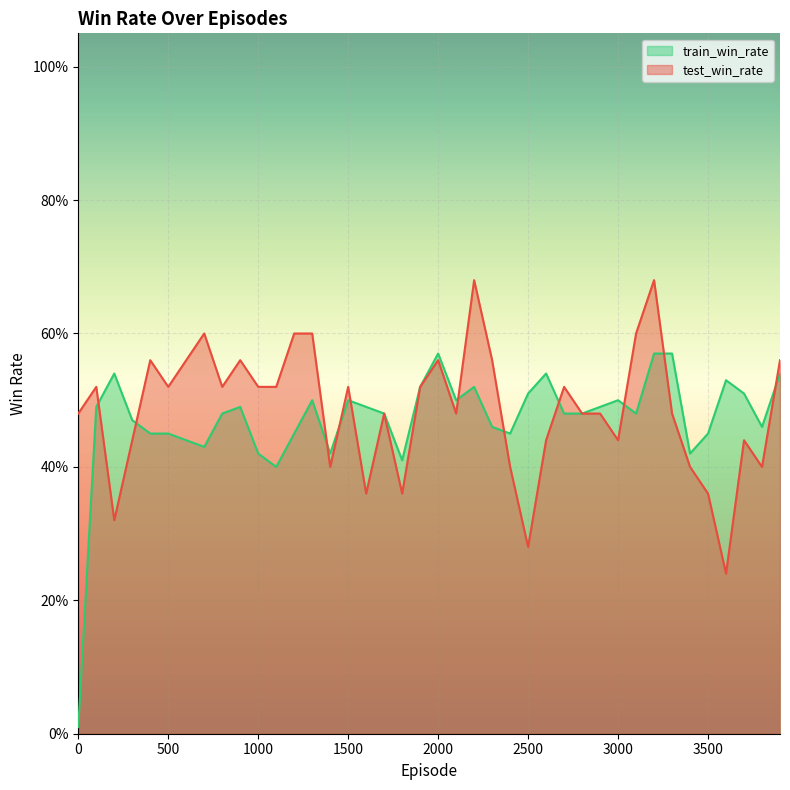

What is the maximum value for test_win_rate?

0.7